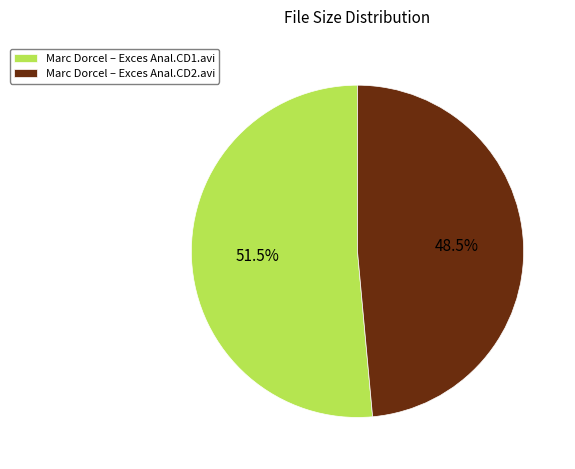

What percentage do Marc Dorcel – Exces Anal.CD2.avi and Marc Dorcel – Exces Anal.CD1.avi together represent?

100.0%